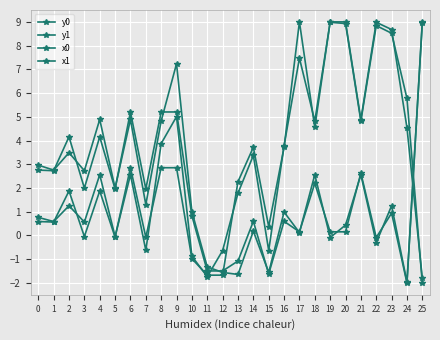

How many lines are shown in the chart?

4